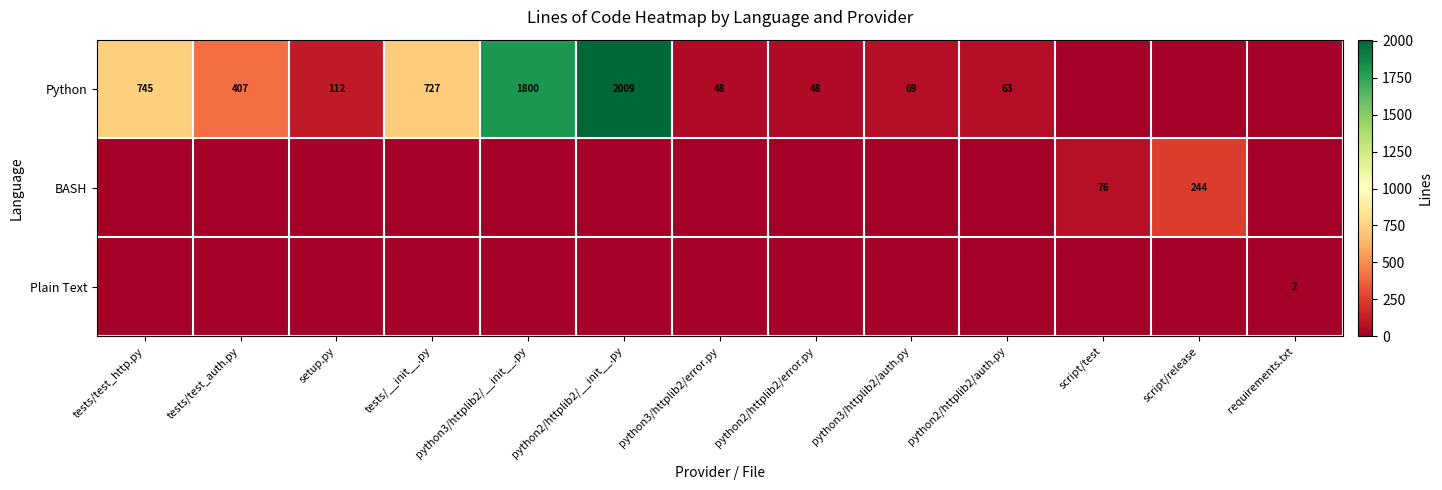

What is the maximum value for Python?

2009